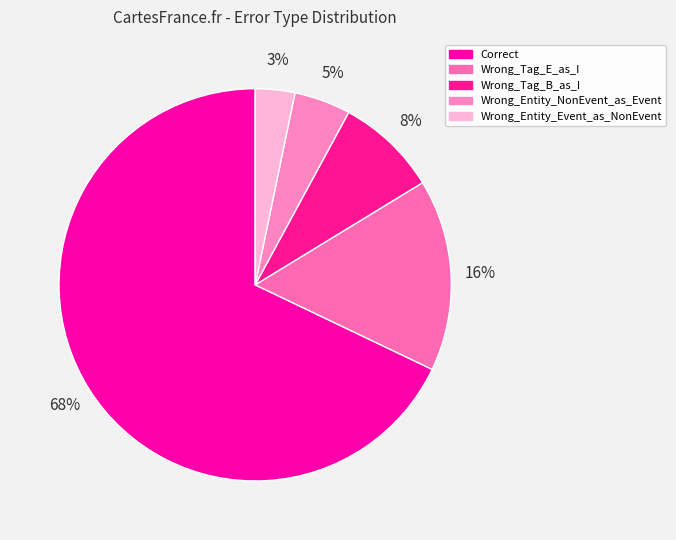

What is the majority slice?

Correct